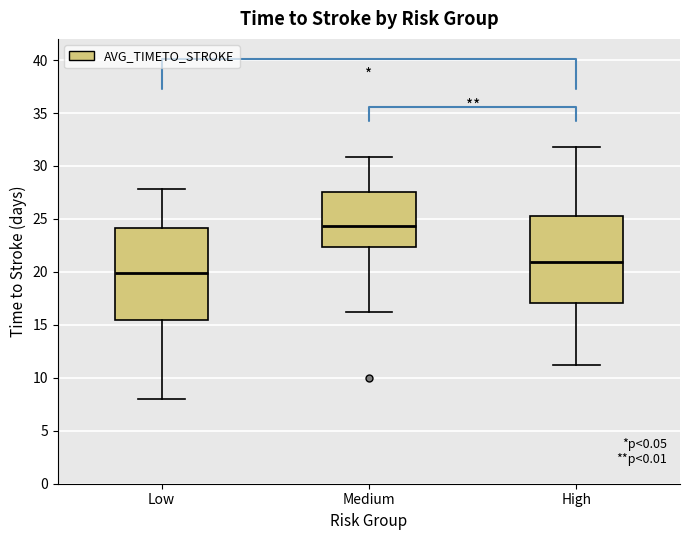

Reading left to right, transcribe this box plot: for each box, give where its median line is, the range the box spans, and where its two whiskers end, as read against the y-axis. The values are not printed on the chart, so give them approximately, as read against the axis.

Low: median 20.0, box 15.5 to 24.0, whiskers 8.0 to 28.0
Medium: median 24.5, box 22.5 to 27.5, whiskers 16.0 to 31.0
High: median 21.0, box 17.0 to 25.5, whiskers 11.0 to 32.0